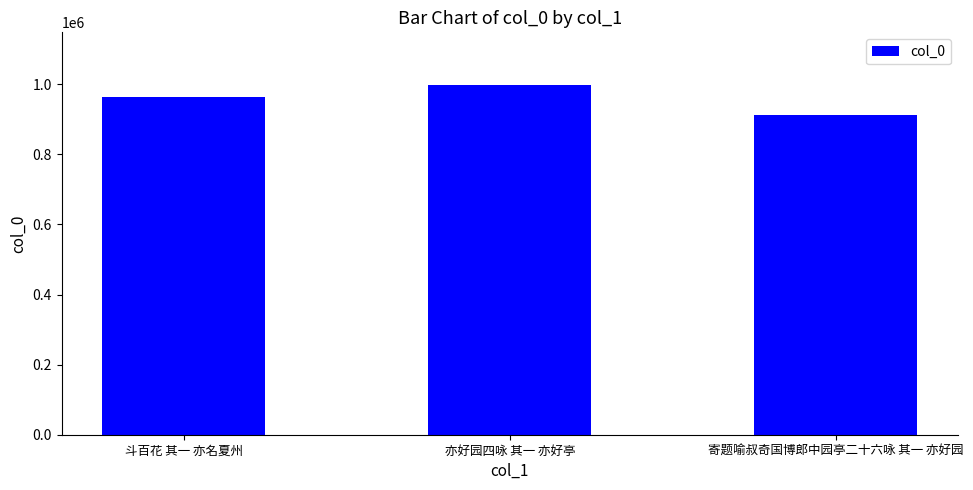

List the labels in order of value, smallest first.

寄题喻叔奇国博郎中园亭二十六咏 其一 亦好园, 斗百花 其一 亦名夏州, 亦好园四咏 其一 亦好亭